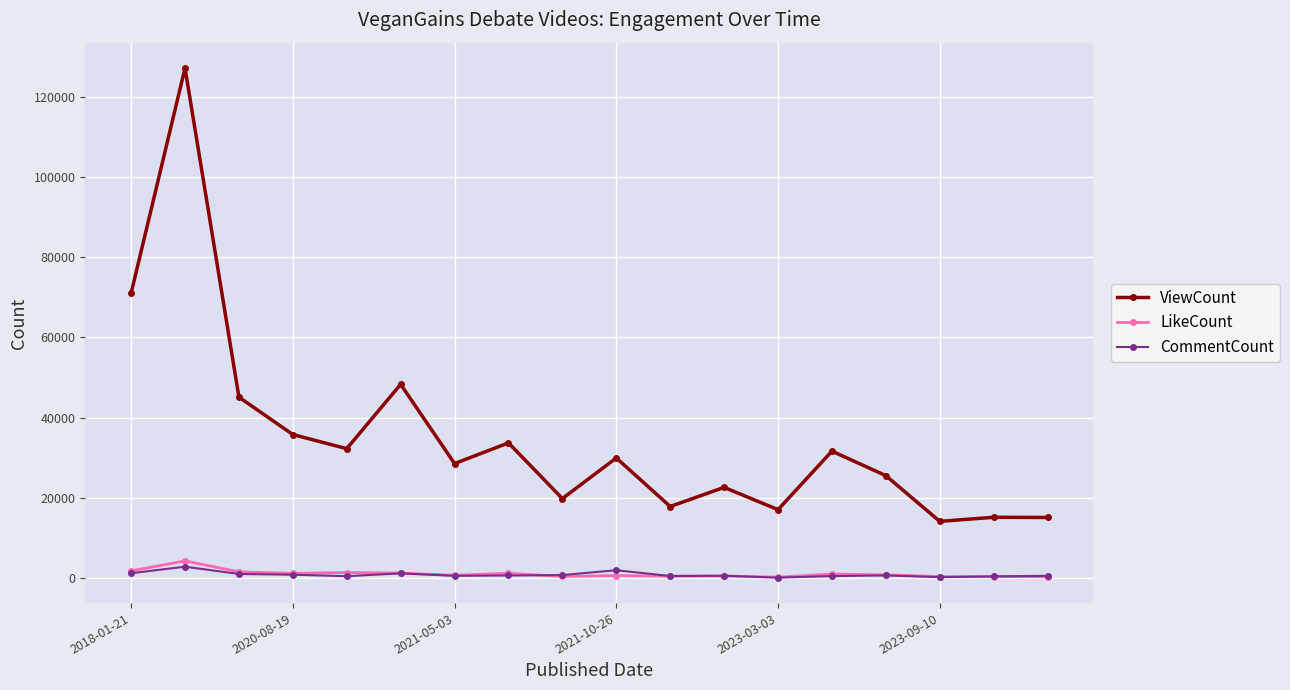

True or false: ViewCount and LikeCount intersect in this chart.

False